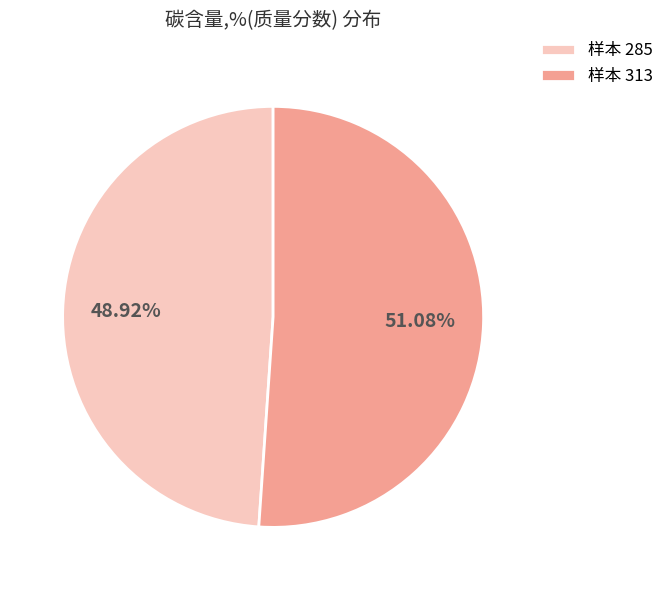

Is 样本 285 the majority of the pie?

No